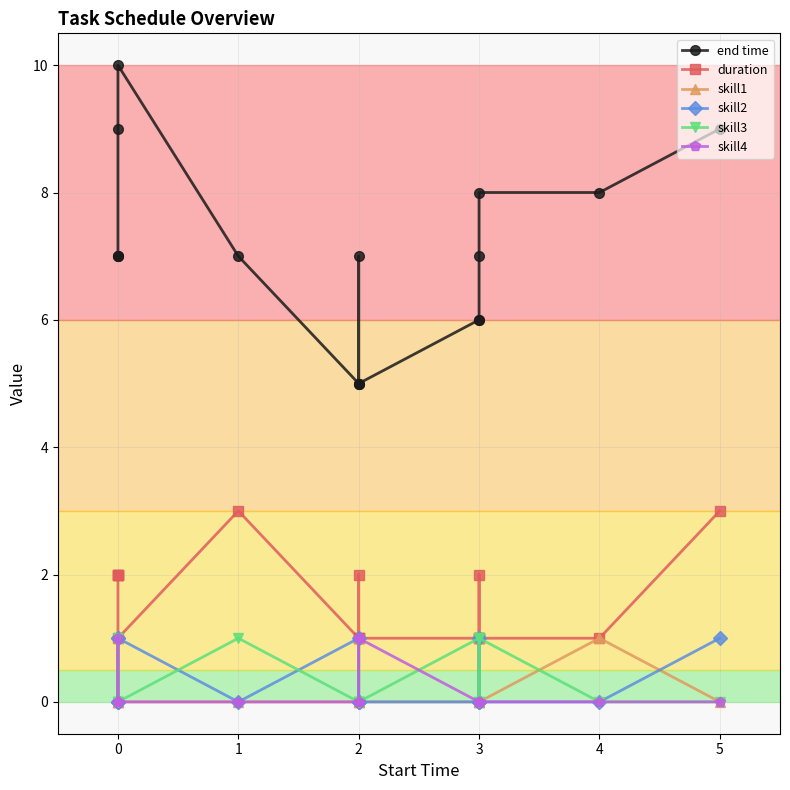

How many values in skill2 are above zero?

5